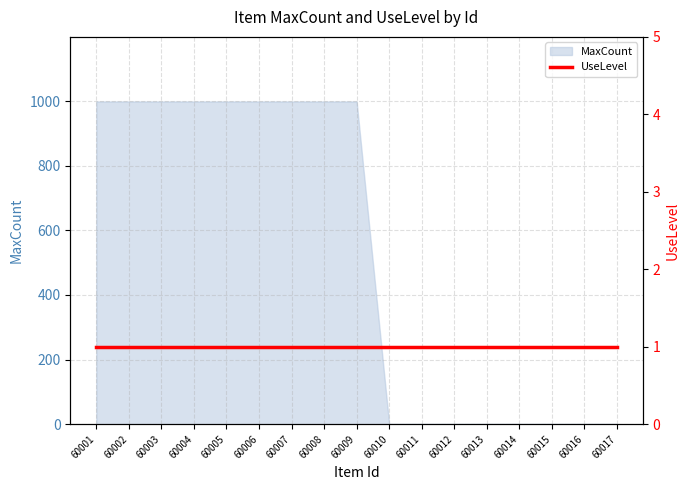

What is the difference between the maximum and minimum values?

998